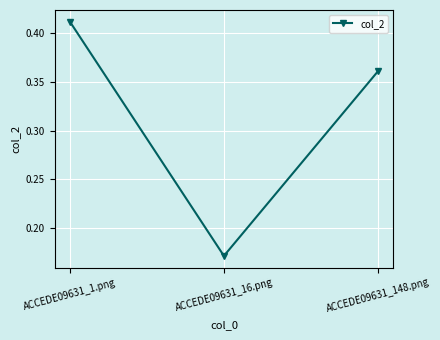

Which category has the lowest value across all series?

ACCEDE09631_16.png